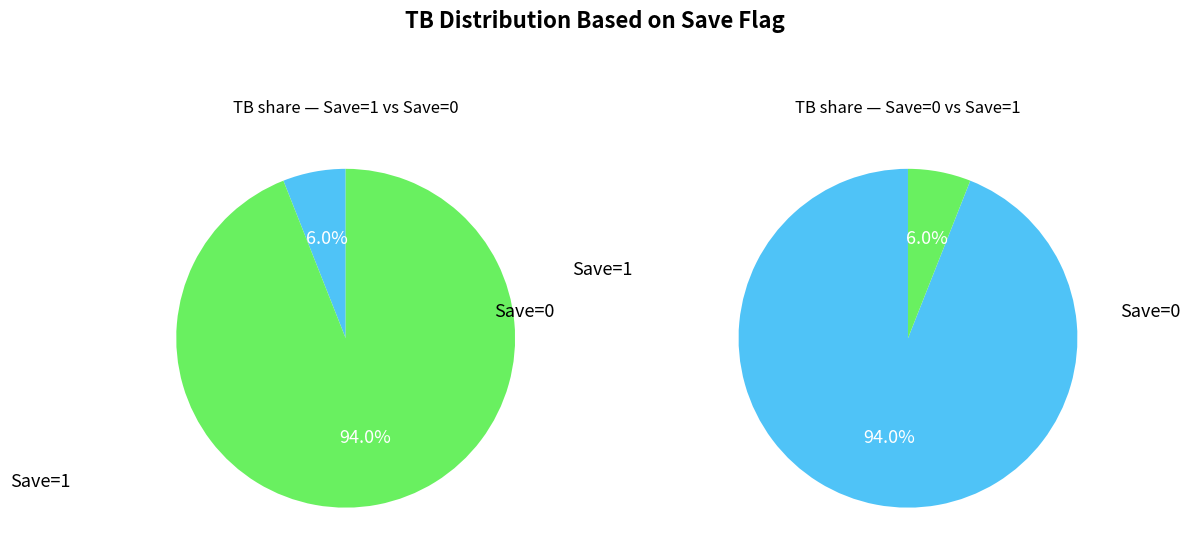

To the nearest percent, what is the average slice percentage?

50%